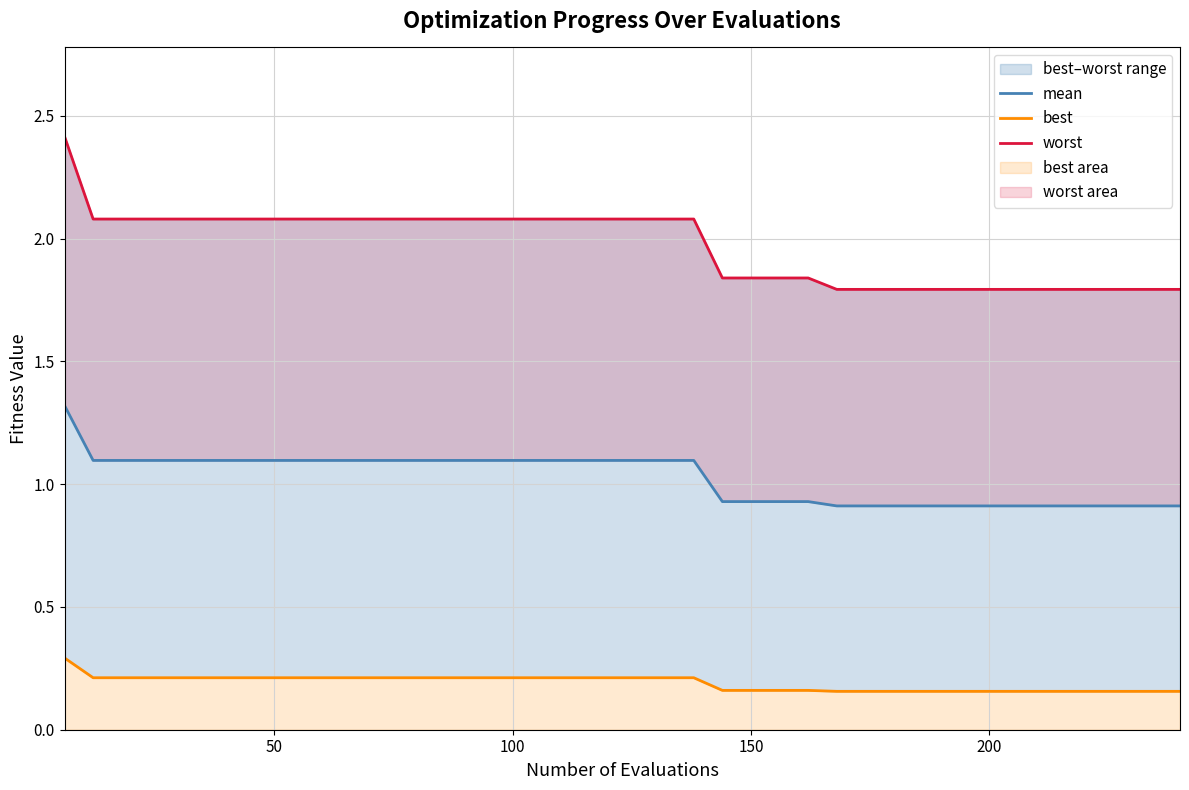

True or false: best and mean cross at least once.

False